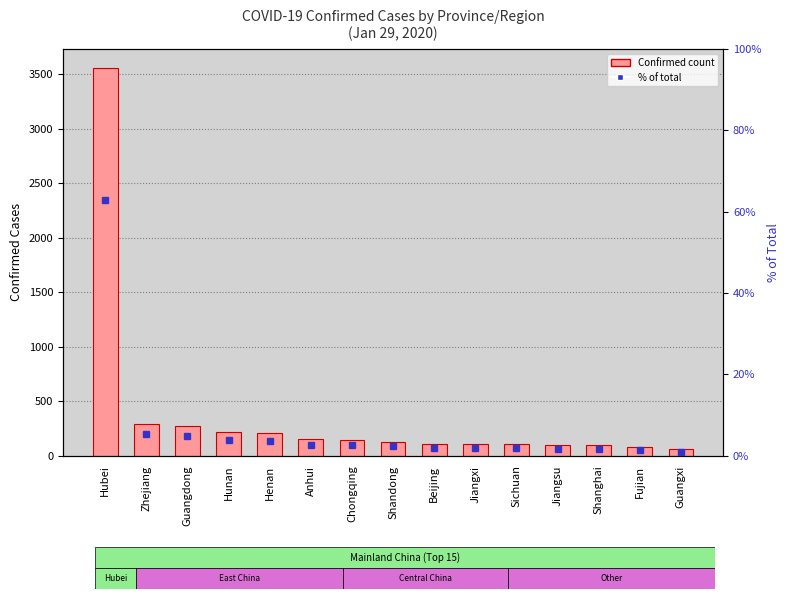

Reading left to right, list all the values displayed in this chart.

Confirmed: 3554.0	296.0	277.0	221.0	206.0	152.0	147.0	130.0	111.0	109.0	108.0	99.0	96.0	84.0	58.0
% of total: 62.9	5.2	4.9	3.9	3.6	2.7	2.6	2.3	2.0	1.9	1.9	1.8	1.7	1.5	1.0